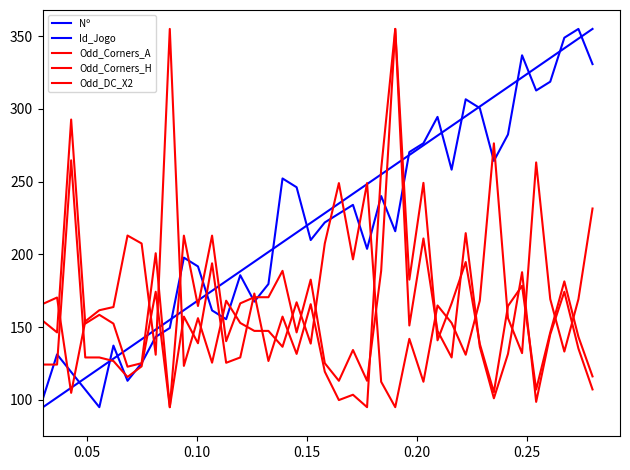

How many lines are shown in the chart?

5